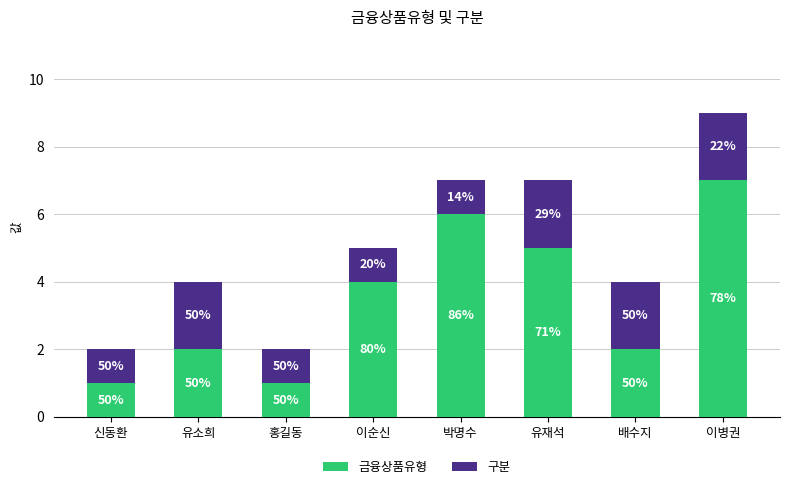

What are all the series names shown in the legend?

금융상품유형, 구분